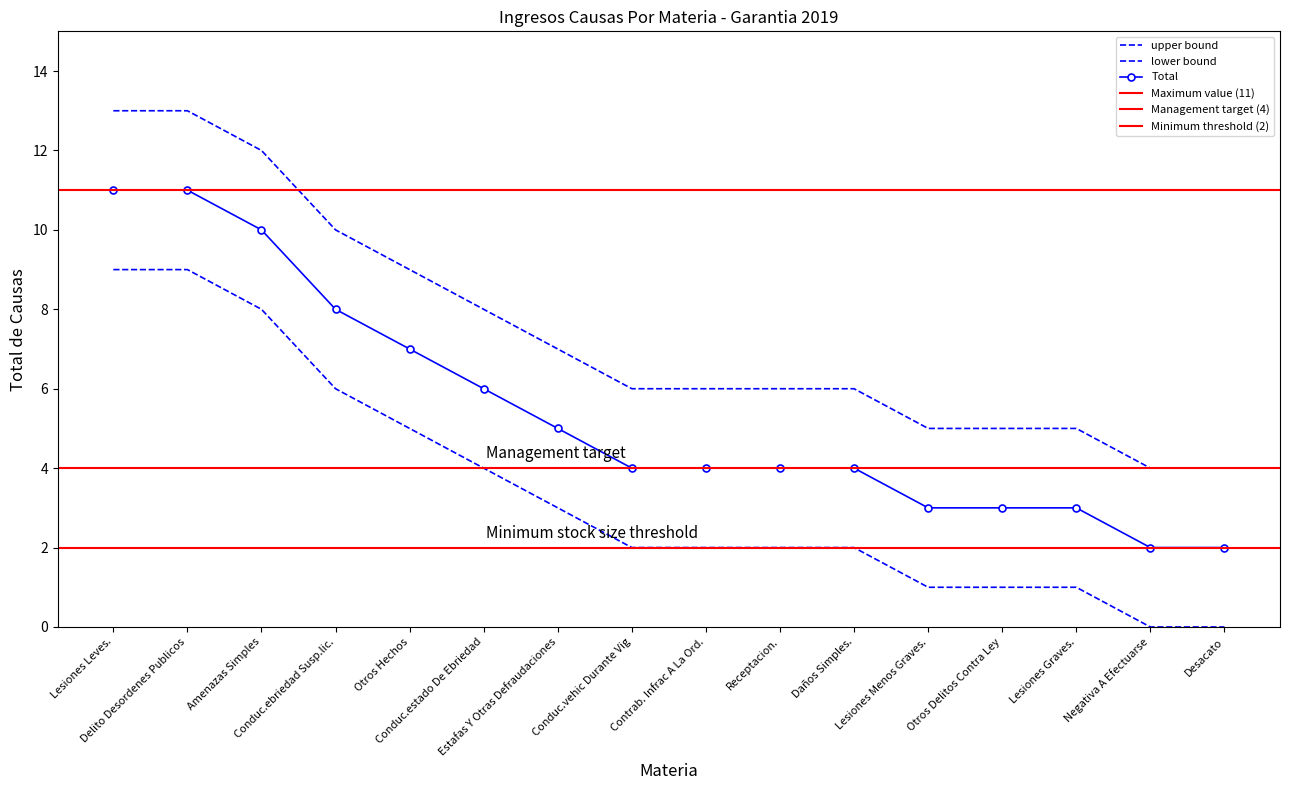

What position from the left is Lesiones Menos Graves.?

12